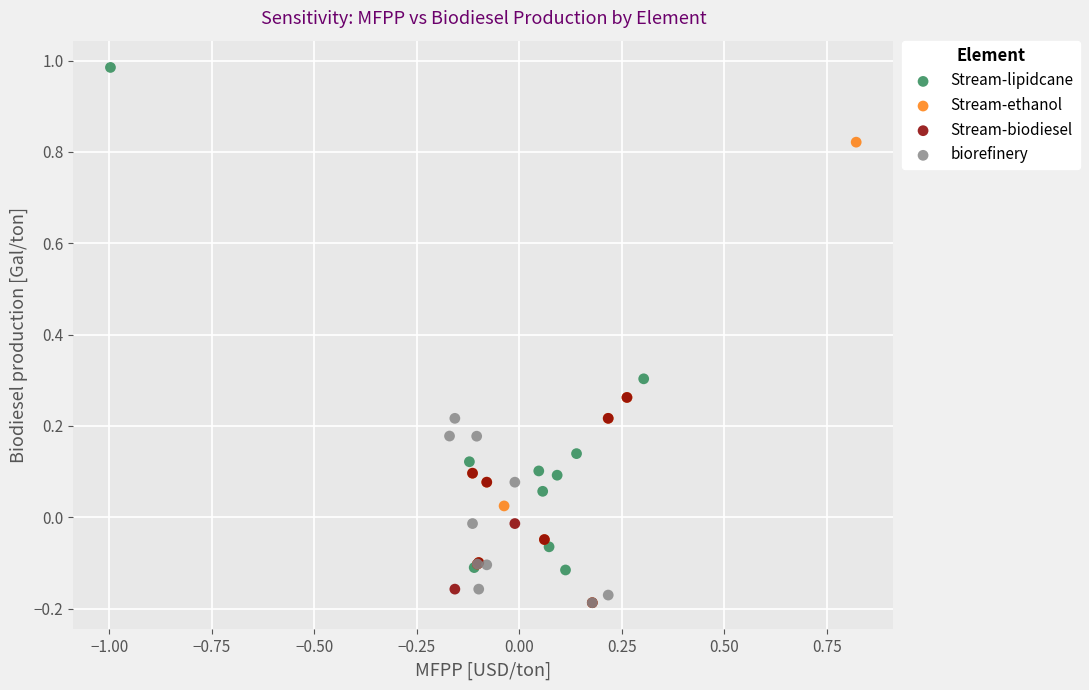

Which series has the largest Y range (max minus min)?

Stream-lipidcane